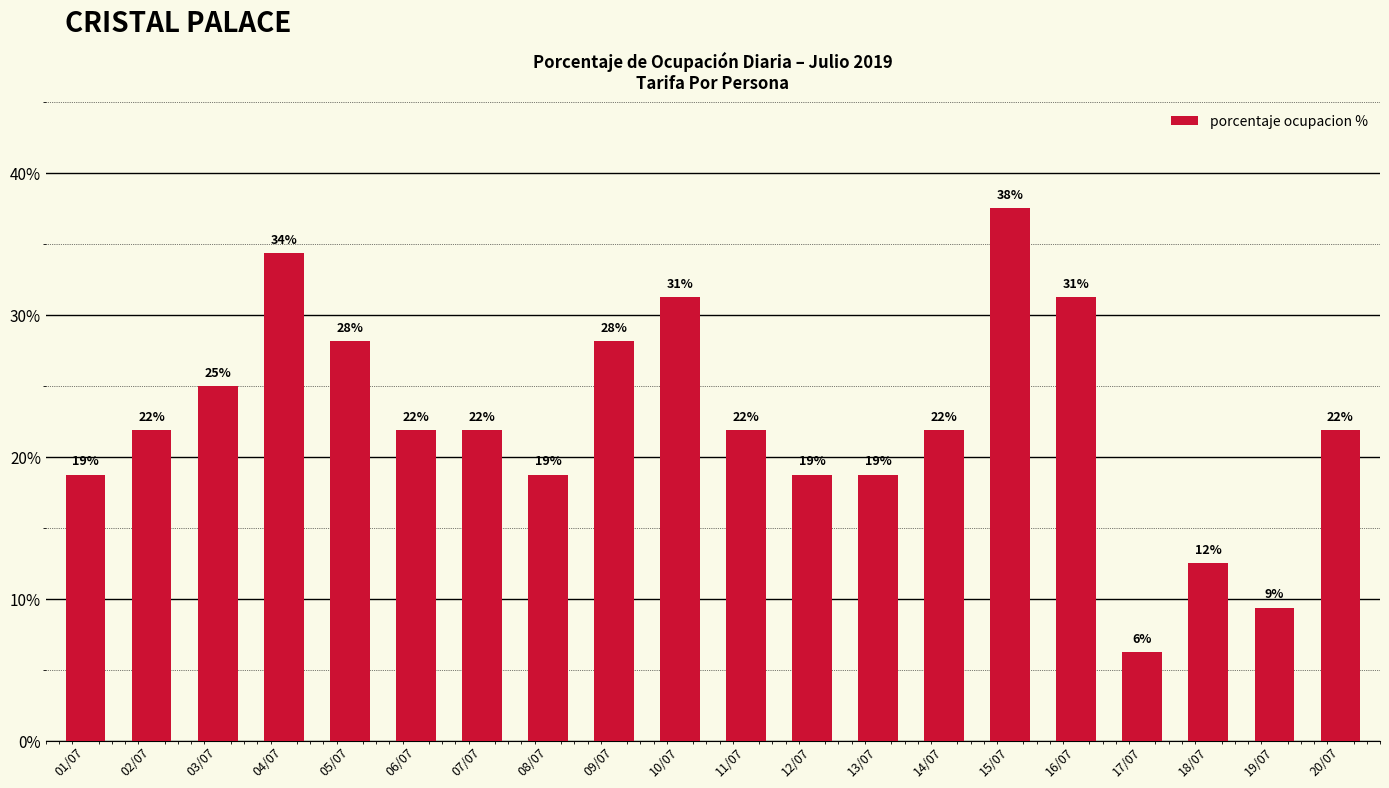

Does the chart contain any negative values?

No